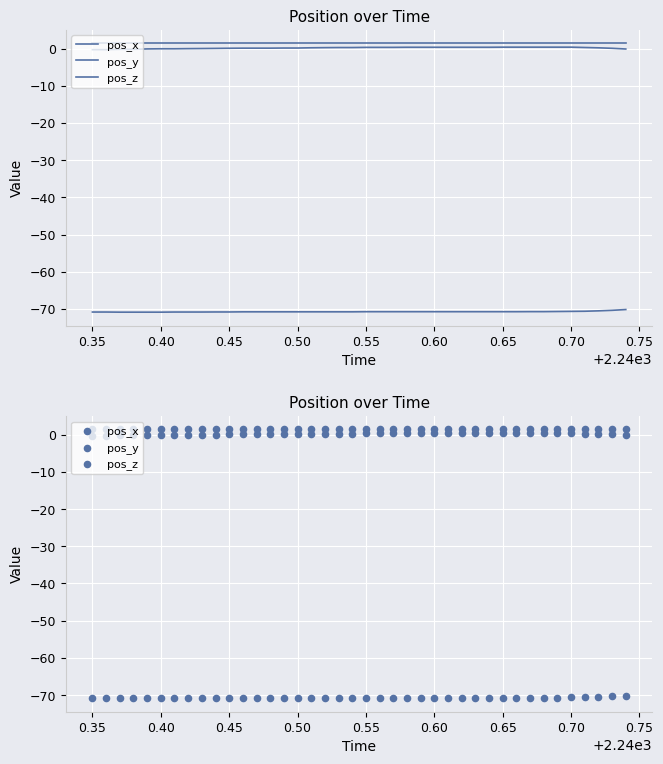

Which series has the largest Y range (max minus min)?

pos_y